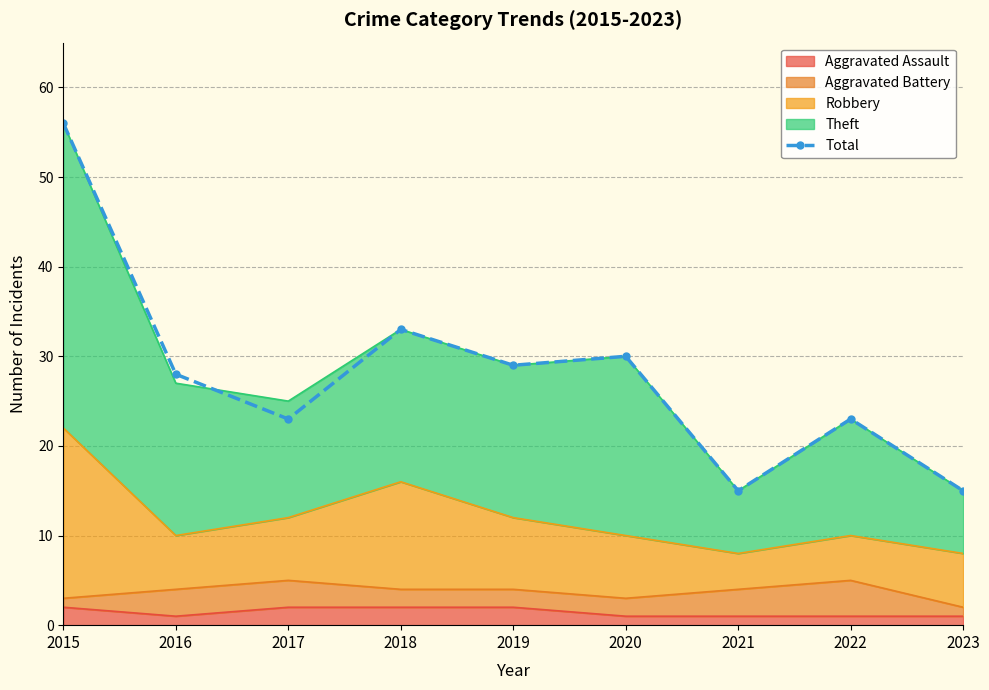

How many values are below 28?

4